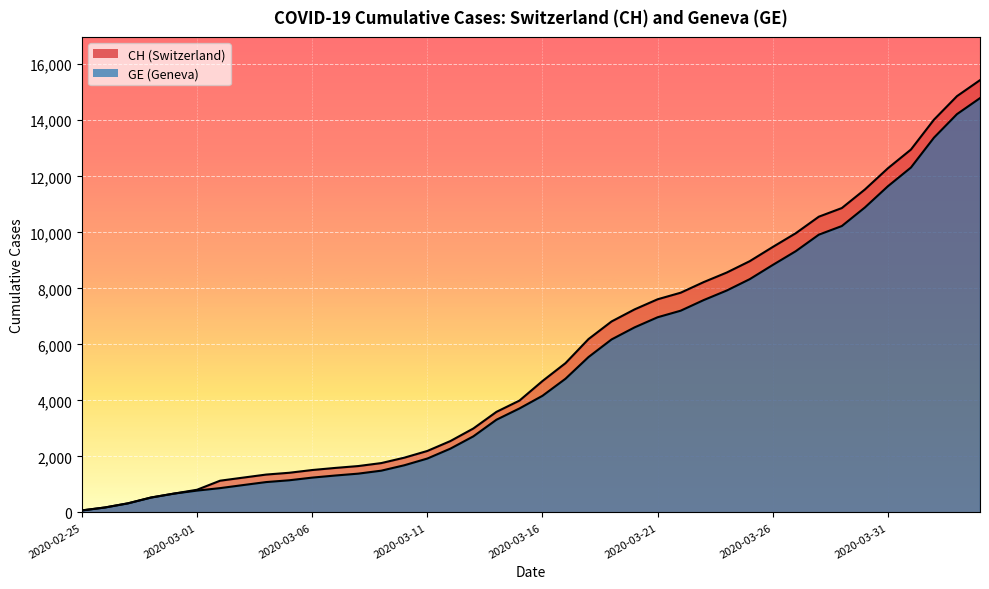

True or false: CH has more than 0 points higher than both neighbors.

False